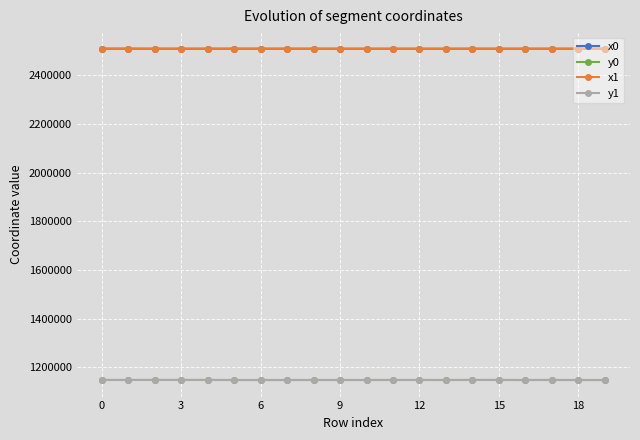

True or false: x1 has more than 2 points higher than both neighbors.

True